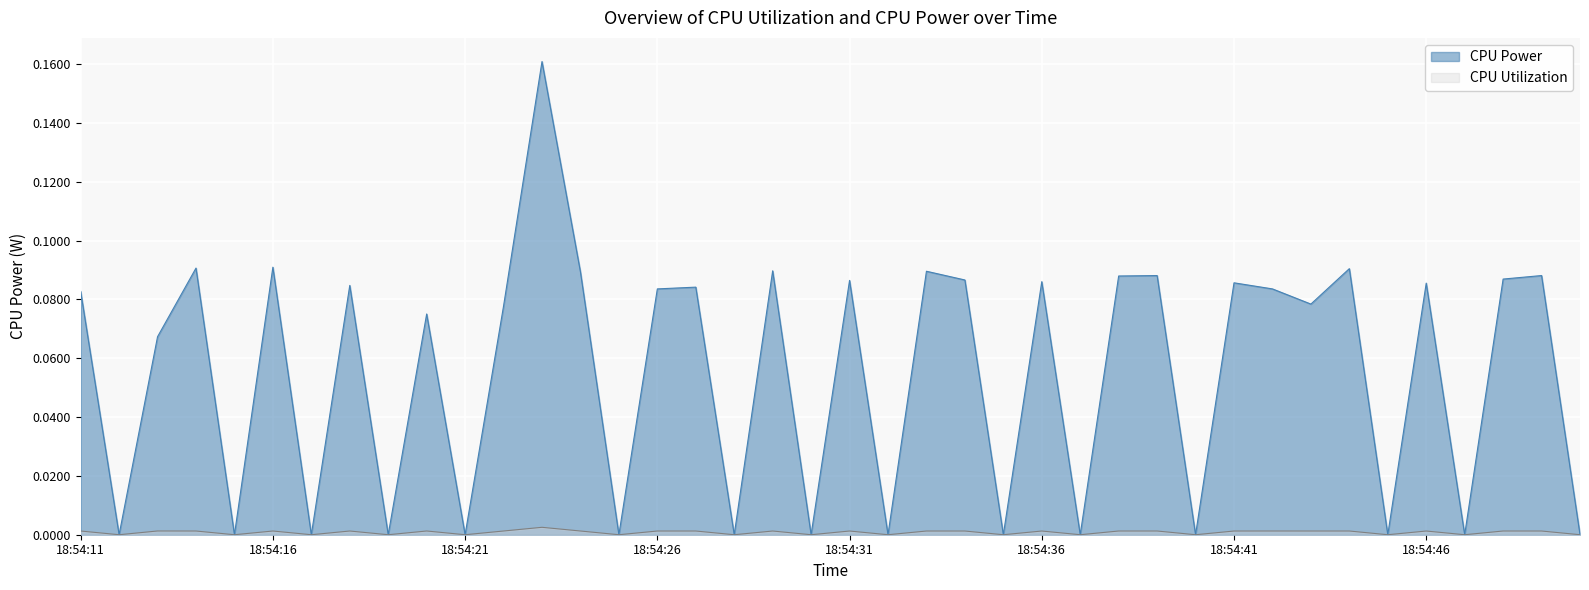

What is the highest value of the CPU Power series?

0.2